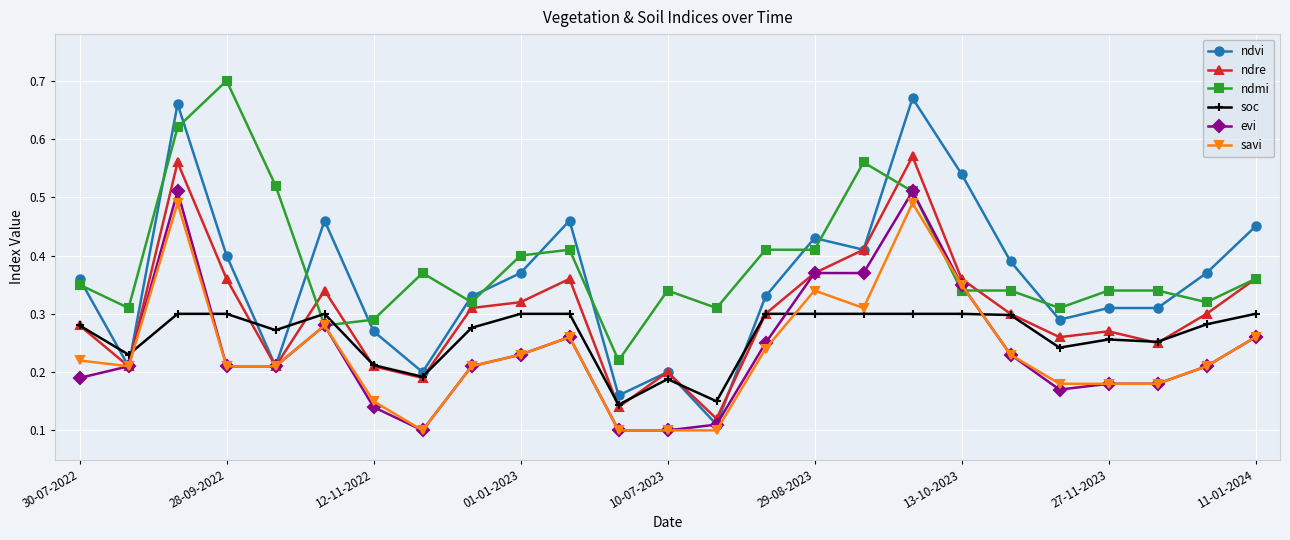

Which series has the largest total across all categories?

ndmi